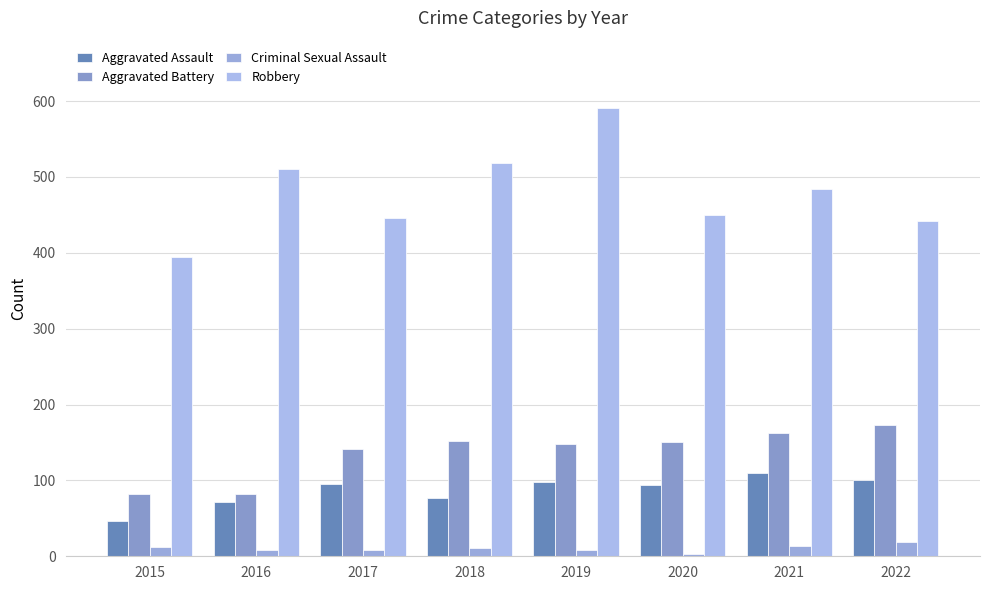

Is the value of Robbery at 2017 greater than the value of Criminal Sexual Assault at 2016?

Yes